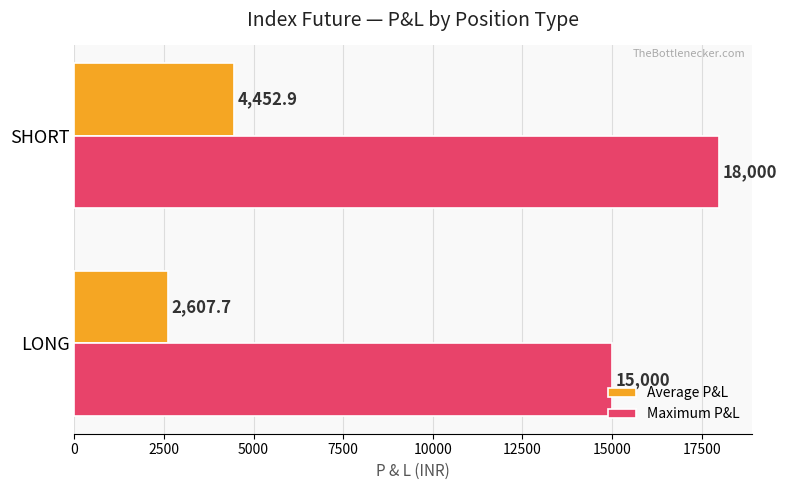

The value of Maximum P&L at SHORT is 18000.0. True or false?

True